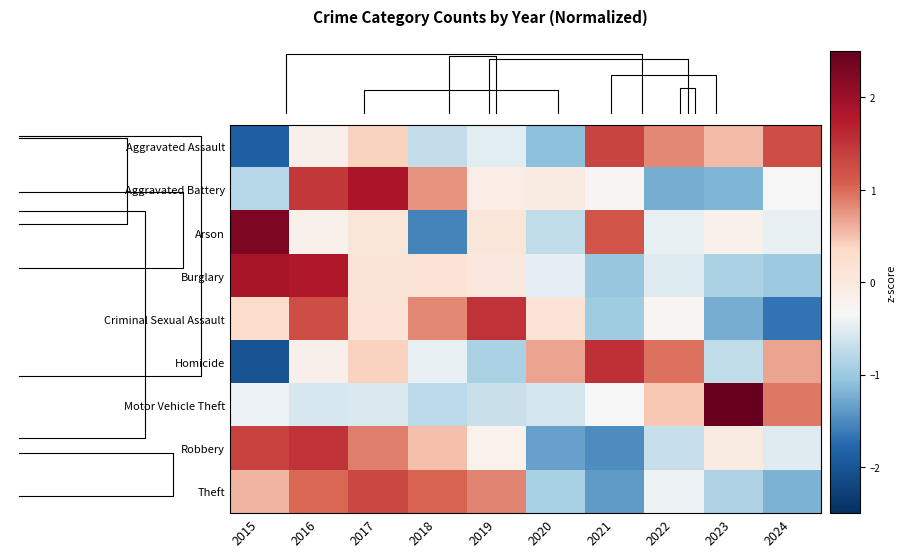

The value of Criminal Sexual Assault at 2017 is 0.1. True or false?

True